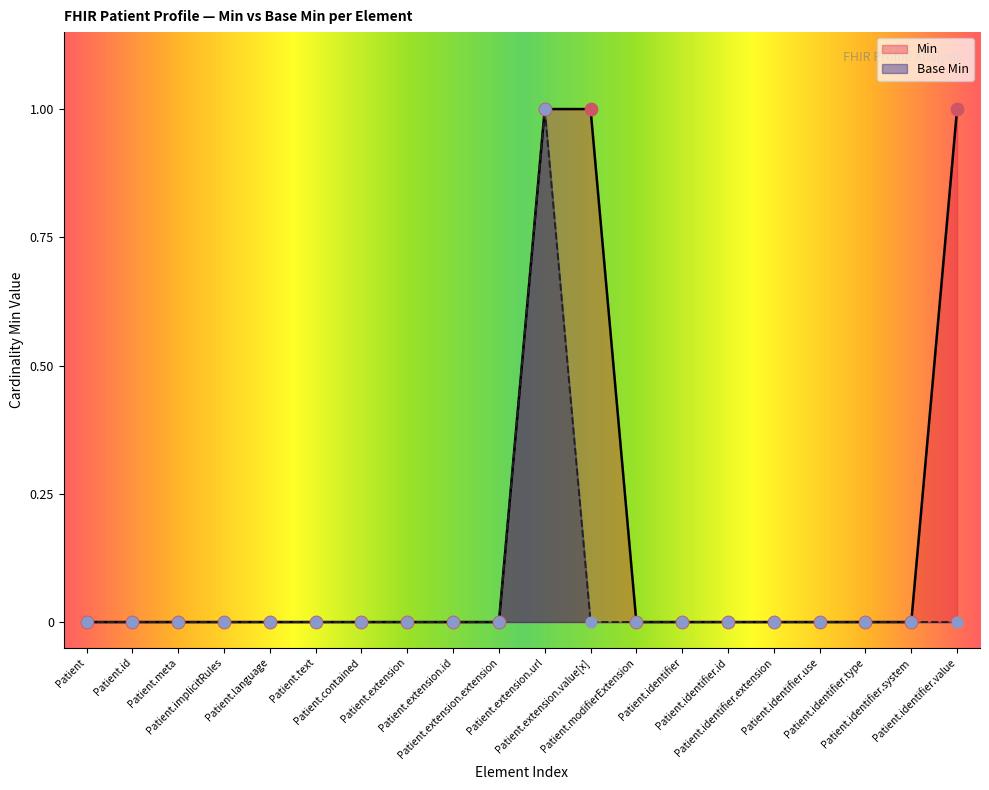

Is the value of Base Min at Patient.identifier.type greater than the value of Min at Patient.extension.id?

No